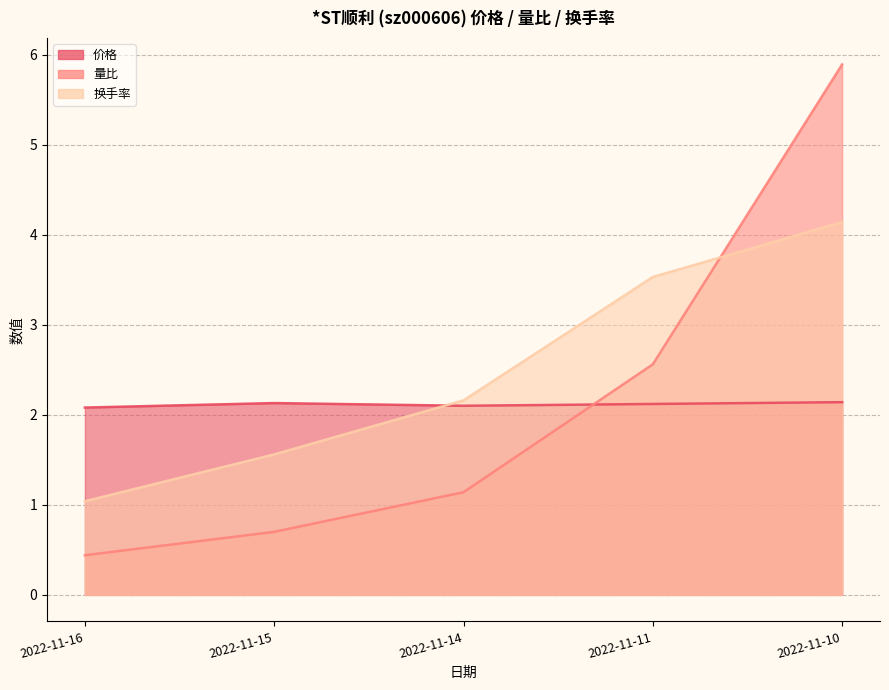

True or false: 换手率 has more than 1 interior local peaks.

False